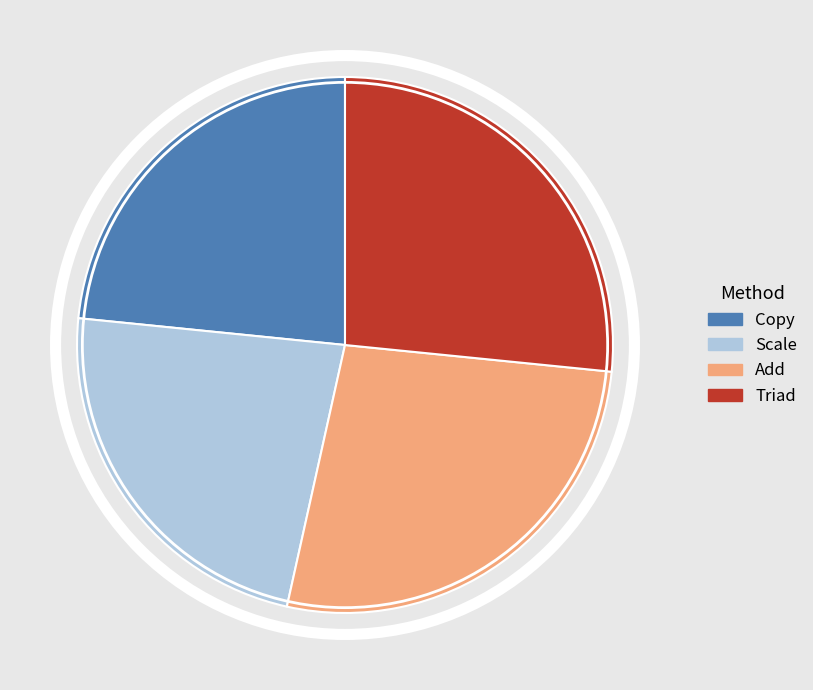

Is Copy the majority of the pie?

No